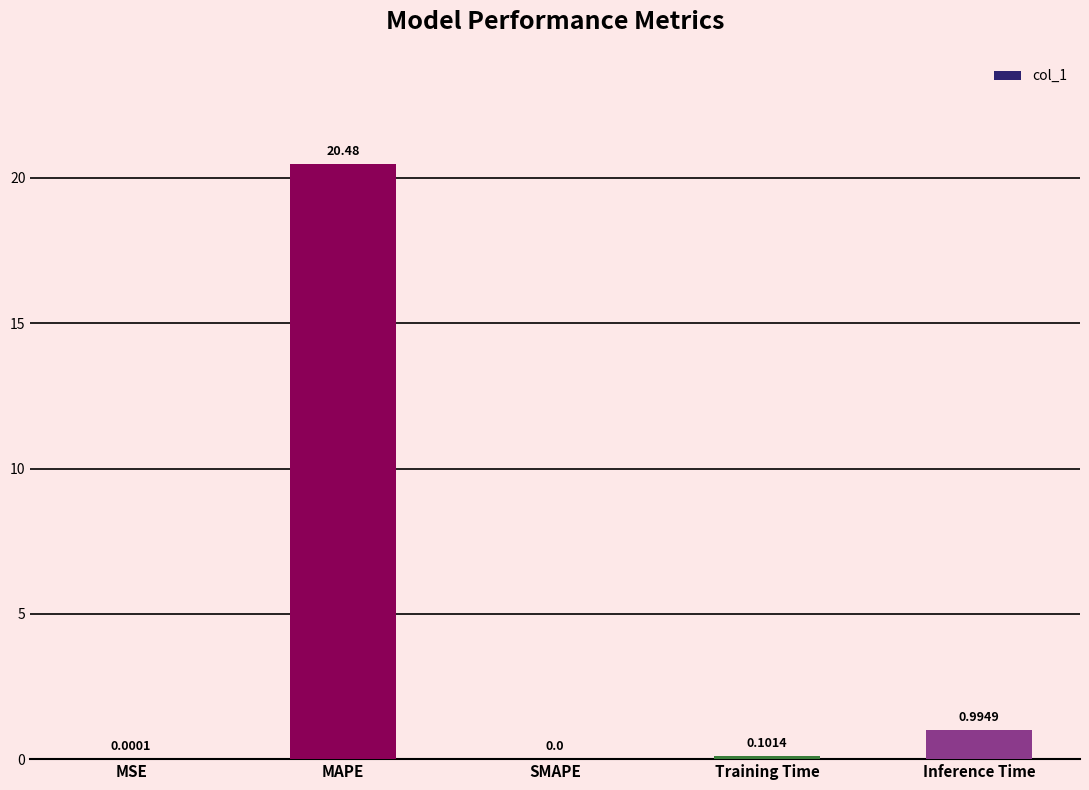

What is the change in value from MSE to Inference Time?

+1.0